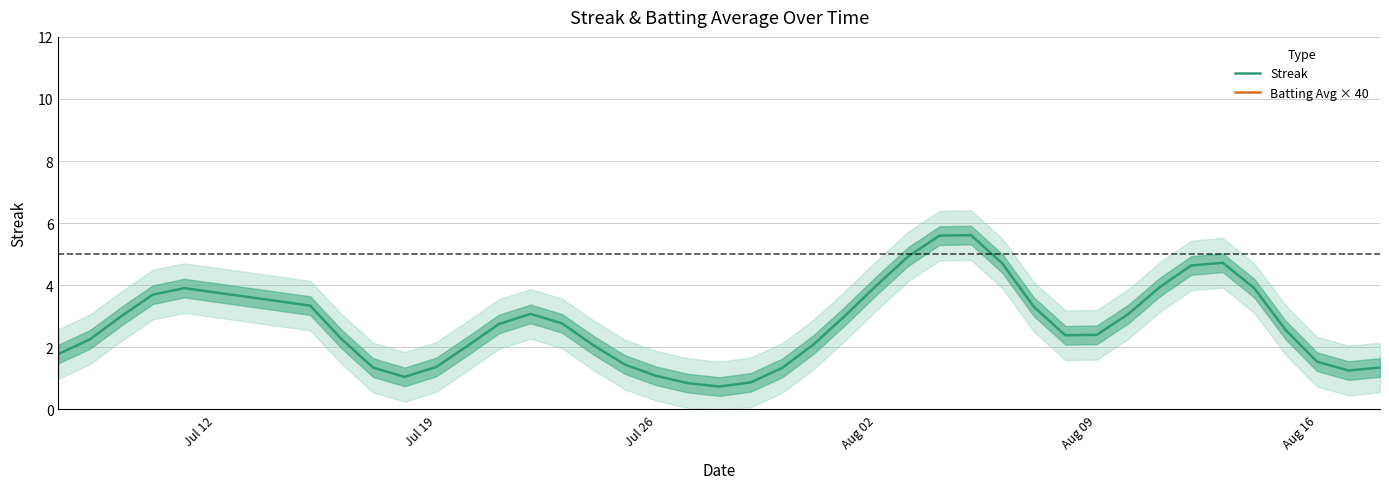

The Streak series shows 2.5 at Aug 16. True or false?

False